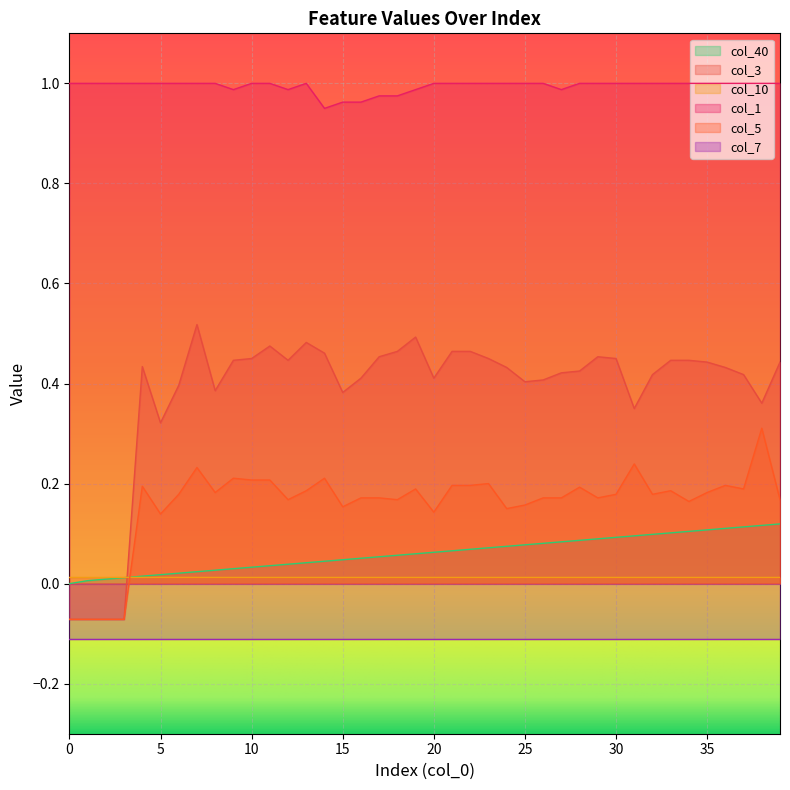

What is the value of the col_5 point at the 40th from the left?

0.2